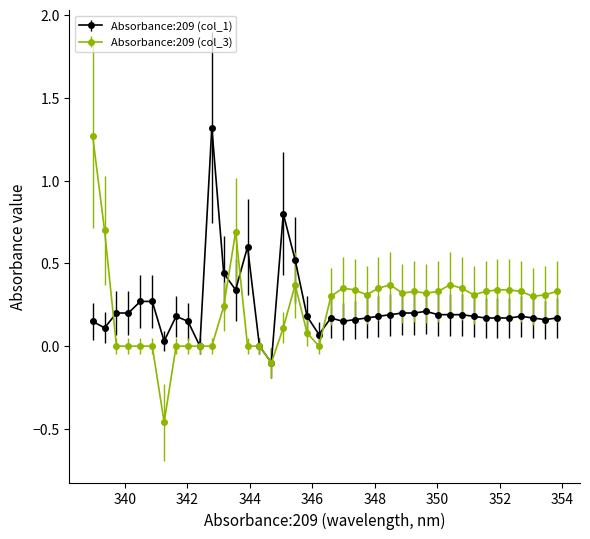

What are all the series names shown in the legend?

Absorbance:209 (col_1), Absorbance:209 (col_3)